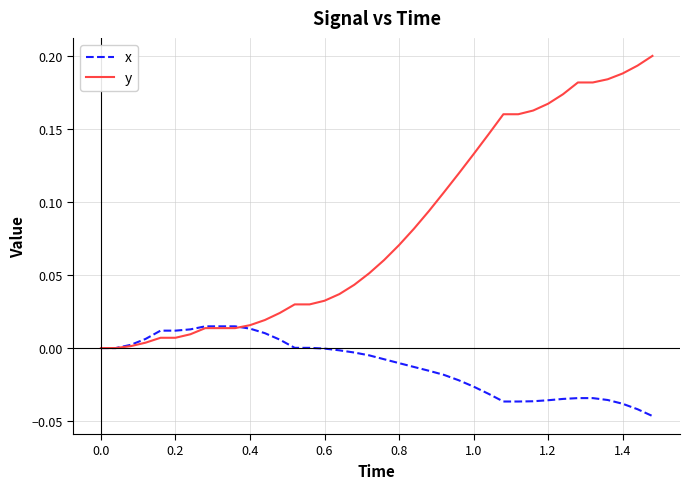

Which series has the widest spread of values?

y